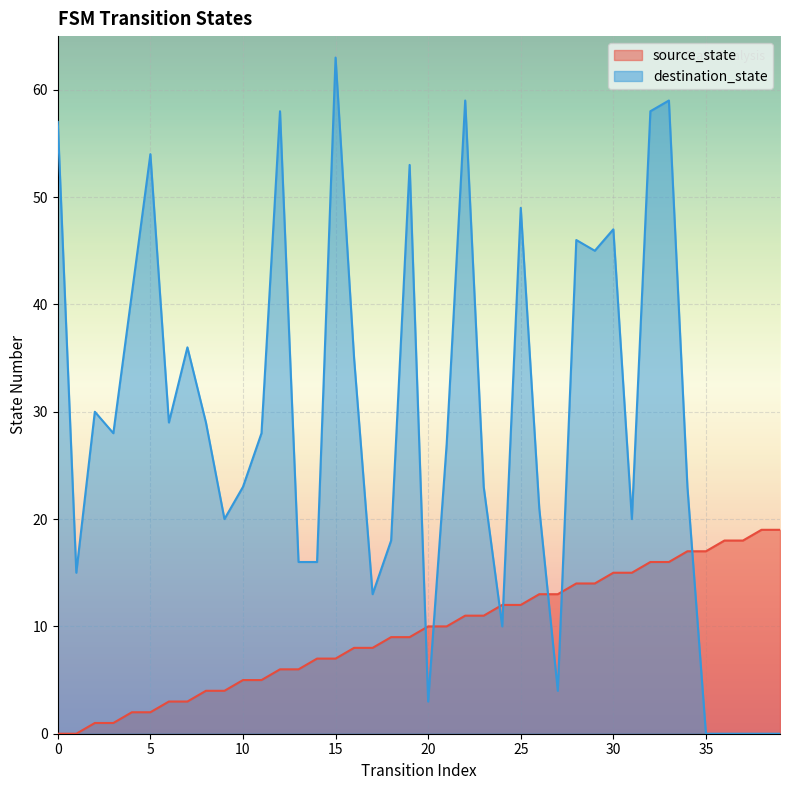

True or false: source_state has more than 2 points higher than both neighbors.

False